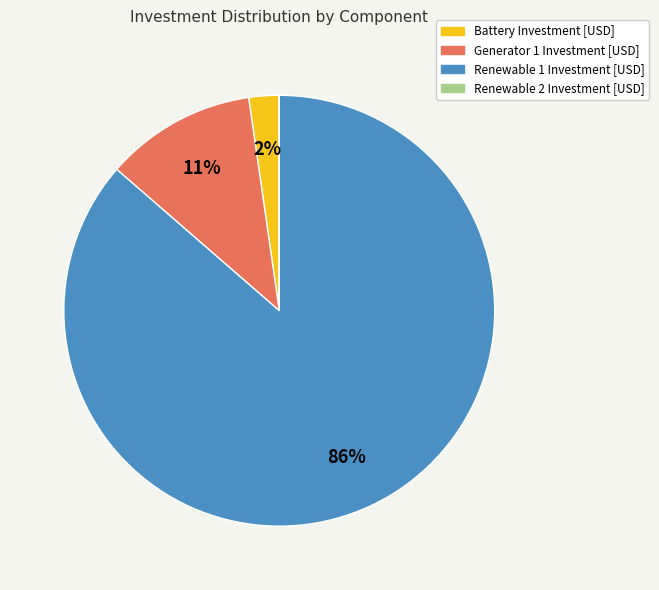

Which has a higher value, Battery Investment [USD] or Generator 1 Investment [USD]?

Generator 1 Investment [USD]